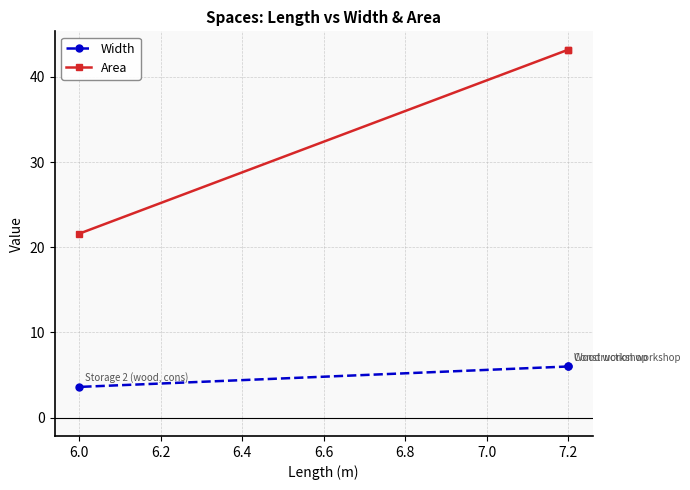

How many series are shown in this chart?

2